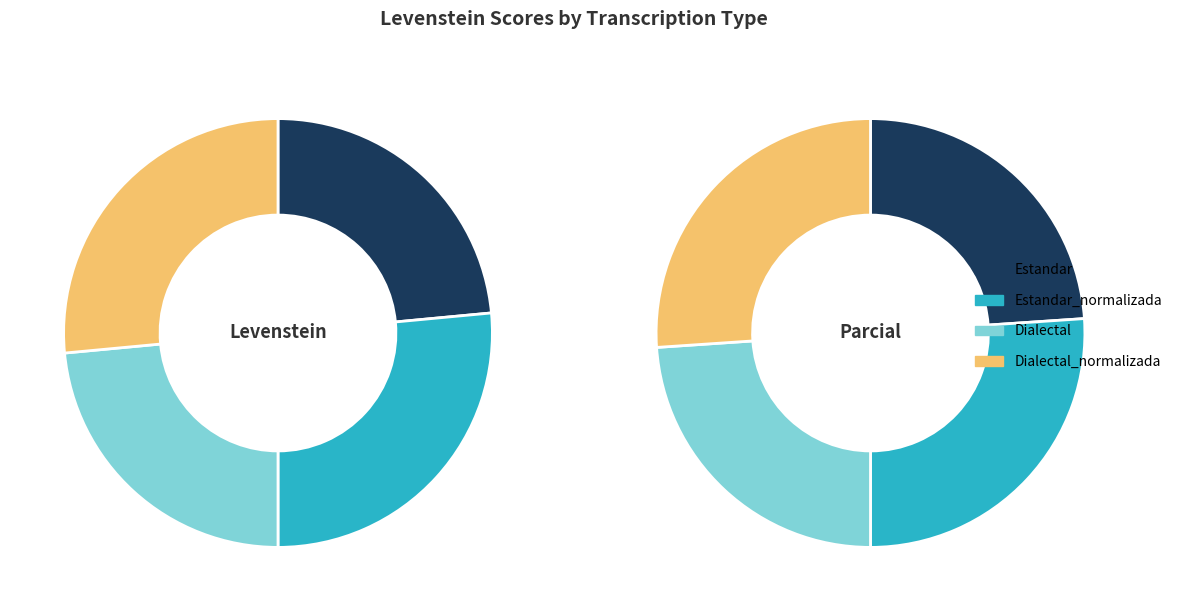

The Estandar_normalizada slice represents 26% of the pie. True or false?

True